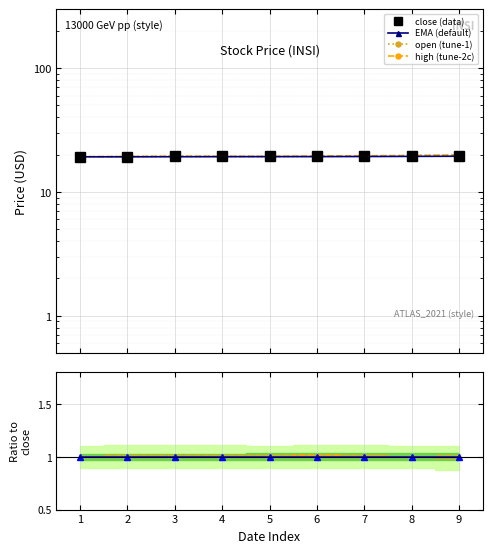

Reading left to right, what are all the values shown in this chart?

close: 19.2	19.2	19.4	19.4	19.3	19.4	19.6	19.6	19.6
ema: 19.2	19.2	19.2	19.2	19.3	19.3	19.3	19.3	19.4
open: 19.2	19.3	19.4	19.4	19.3	19.3	19.5	19.6	19.9
high: 19.2	19.3	19.4	19.4	19.3	19.5	19.6	19.6	19.9